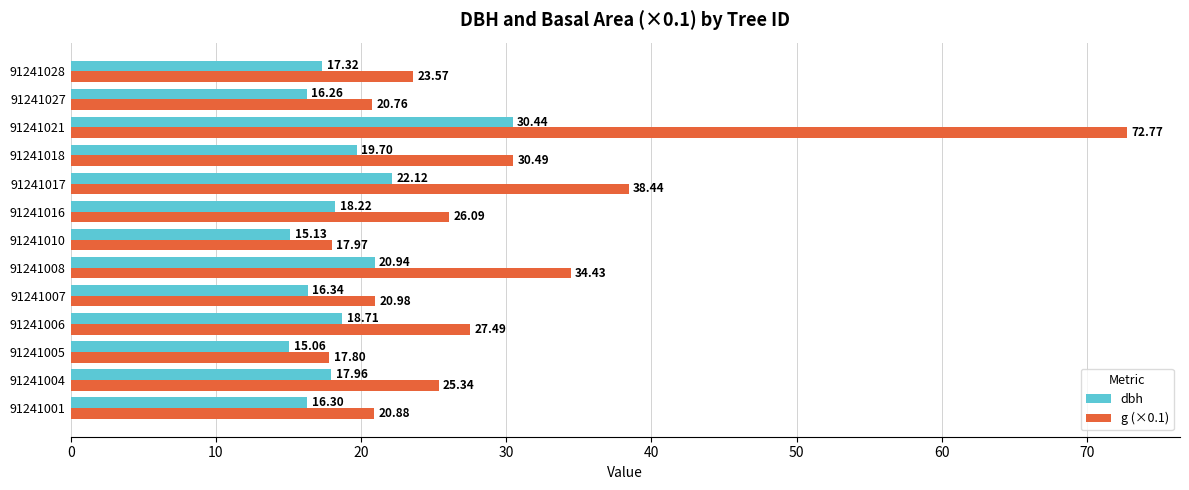

Which series has the largest total across all categories?

g (×0.1)